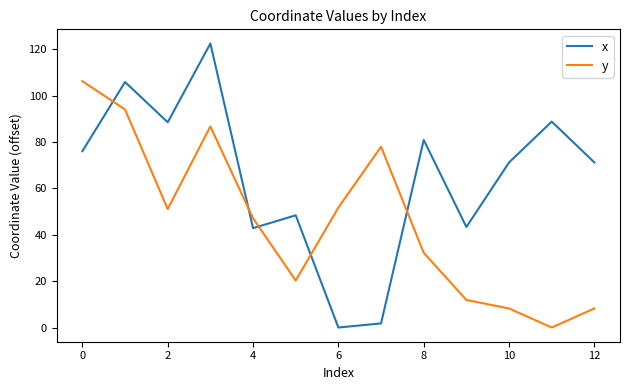

Which series has the largest total across all categories?

x